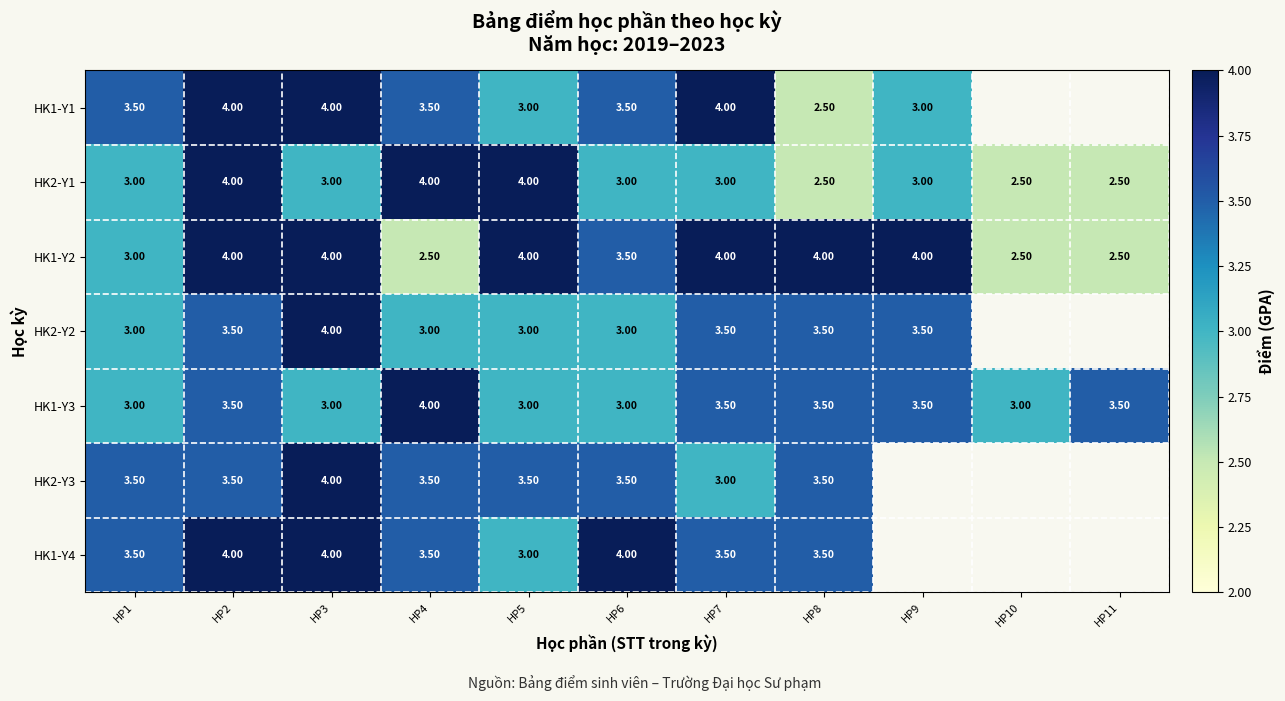

How many series are shown in this chart?

7